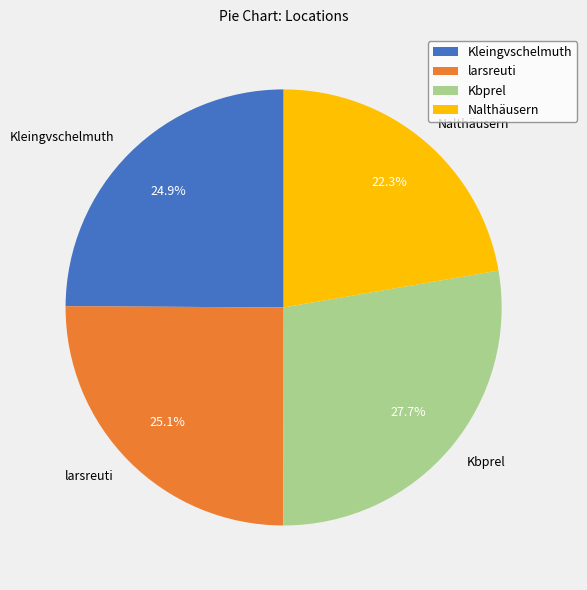

How many segments does this pie chart have?

4